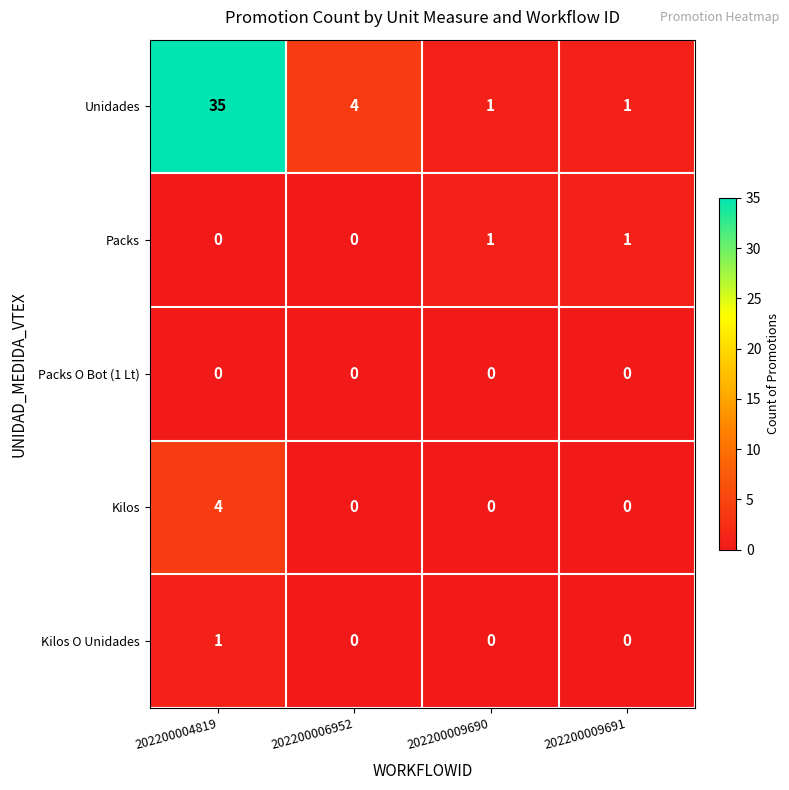

At which label is Unidades closest to 18?

202200006952